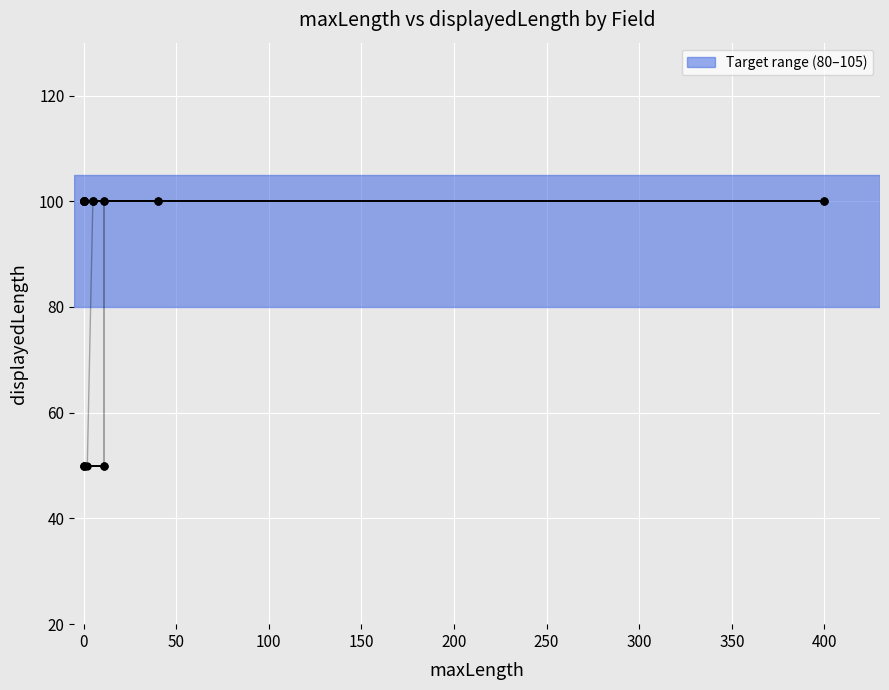

Rank the categories by value from lowest to highest.

PK, LK, histtop, editTime, editor, firstEditTime, firstEditor, name, url, sort, permission, category